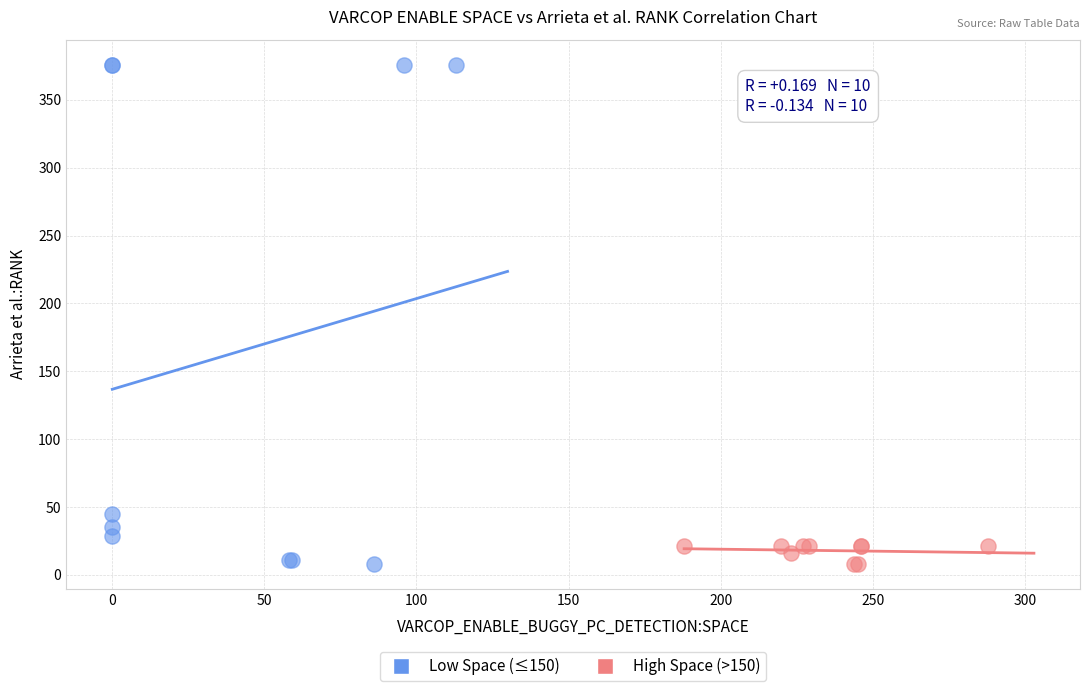

Which series has the widest spread of Y values?

Low Space (≤150)